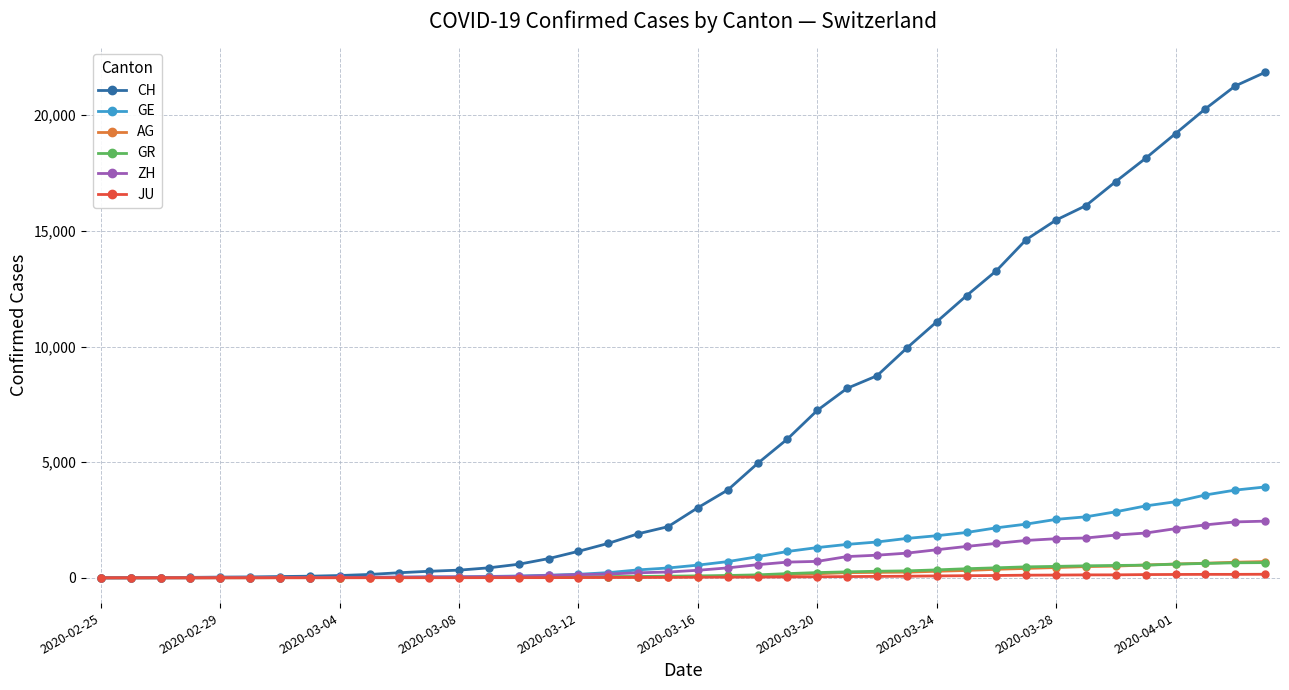

Which series has the widest spread of values?

CH